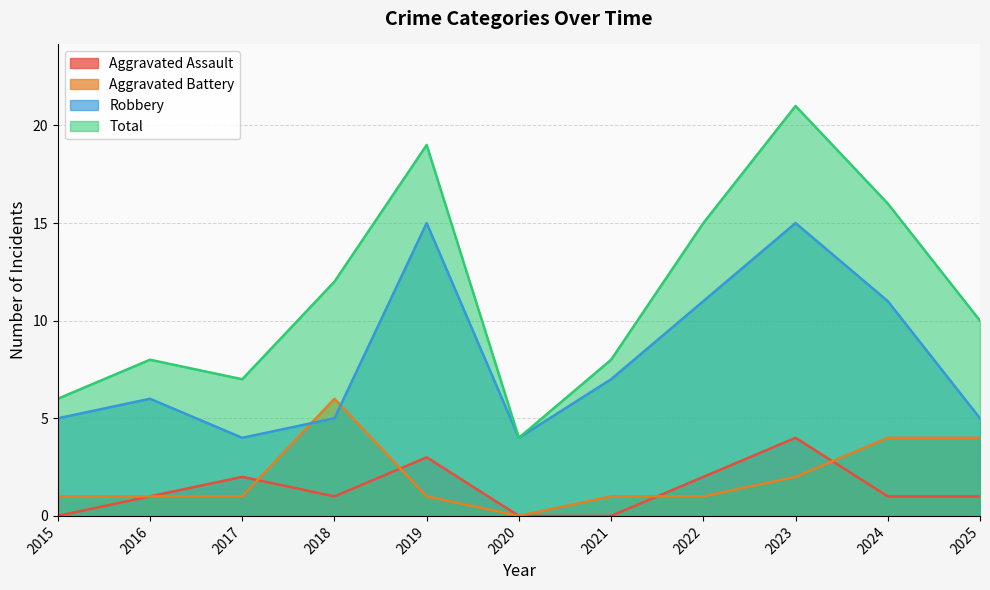

Does the chart display data point markers on the line(s)?

No